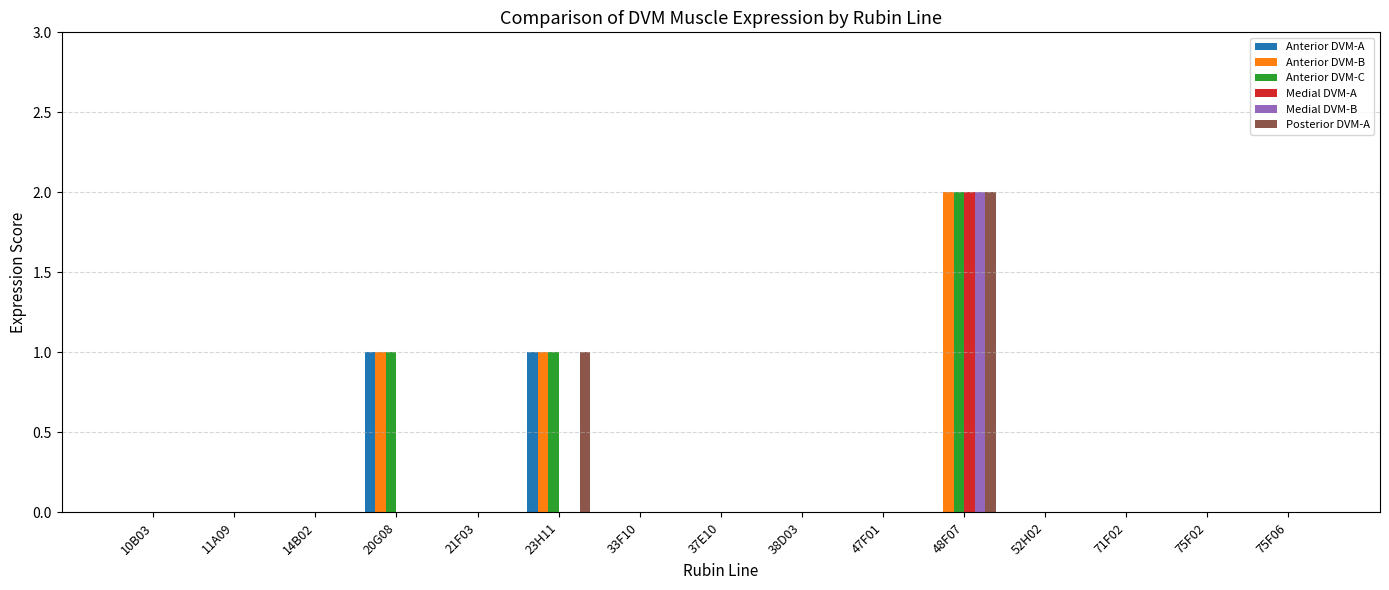

How many series are shown in this chart?

6